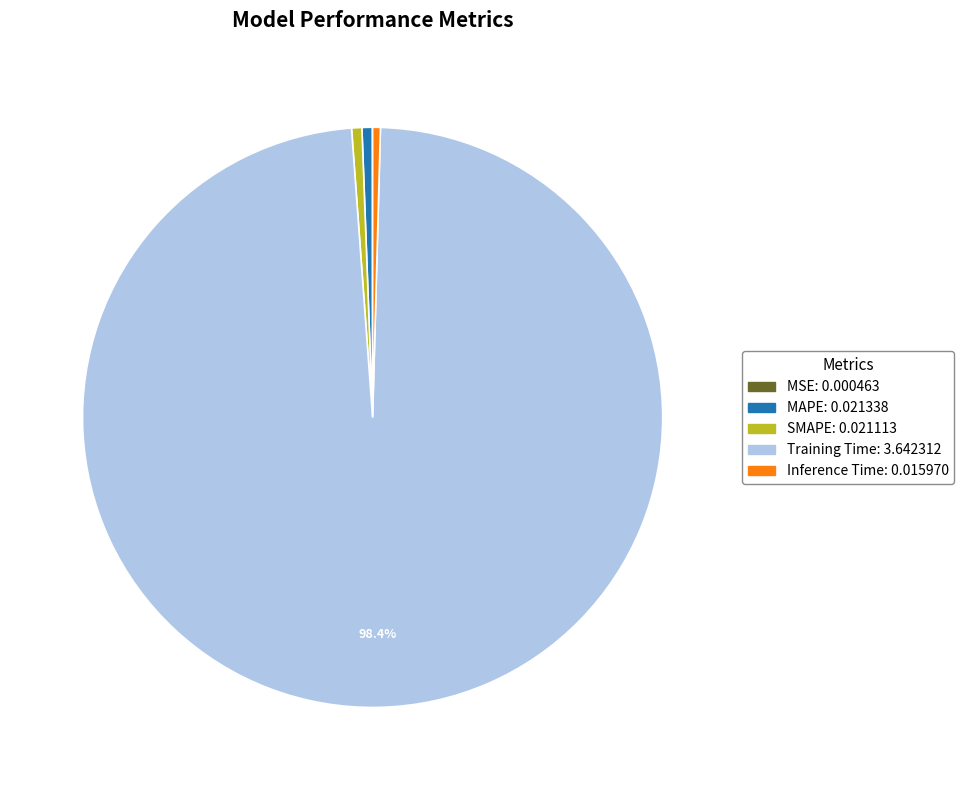

Is it true that Inference Time is 7% of the pie?

False